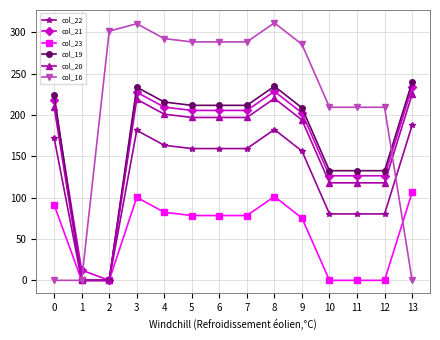

True or false: col_21 has a value of 124.2 at 4.

False